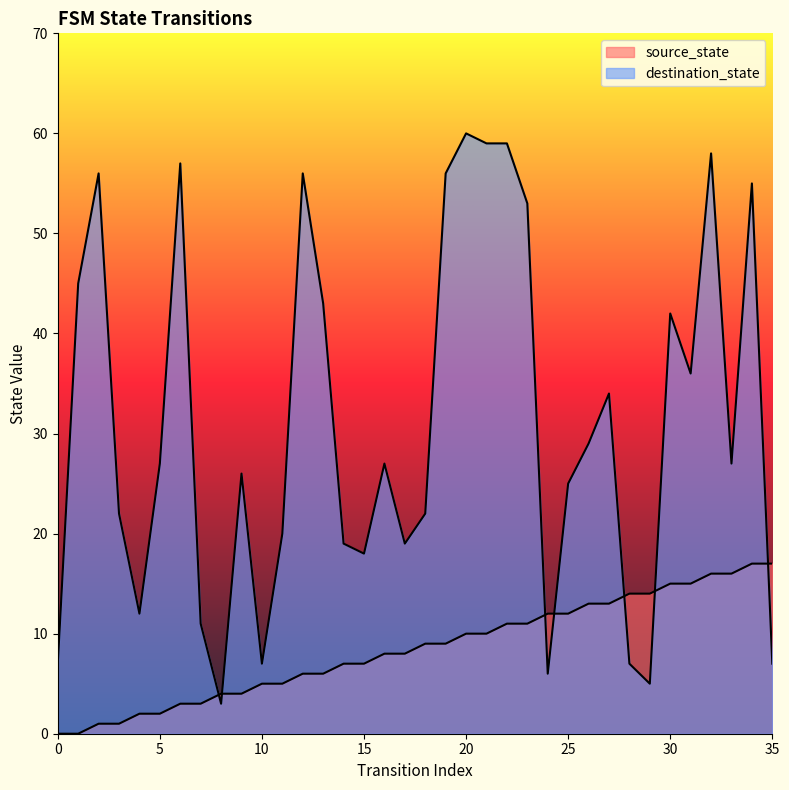

In destination_state, how many points are lower than both neighbors (excluding endpoints)?

9